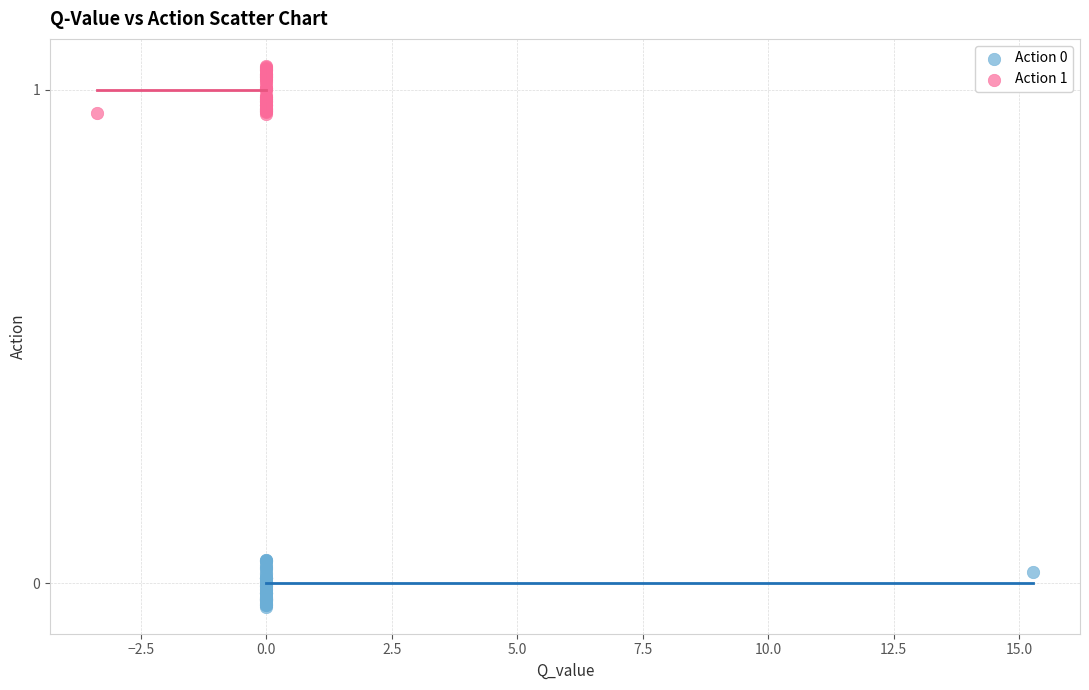

Which series contains the highest Y value?

Action 1